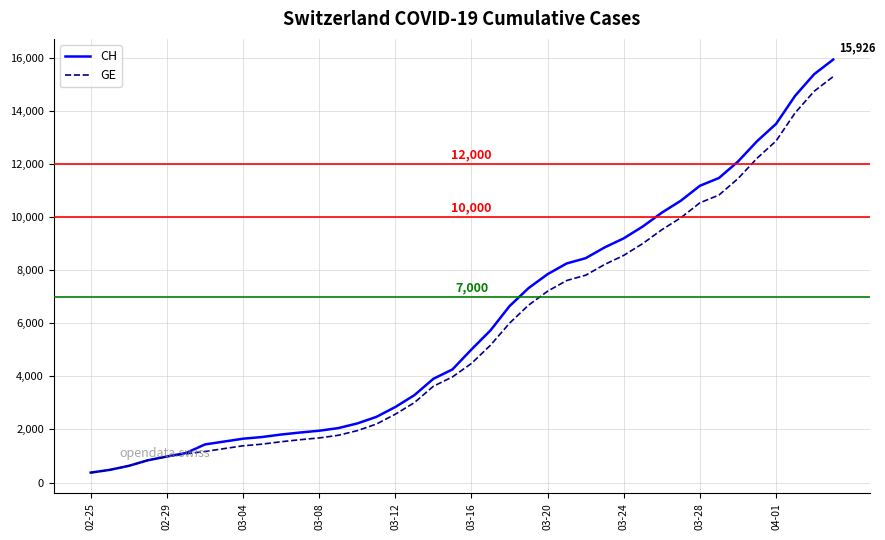

What is the smallest value displayed?

375